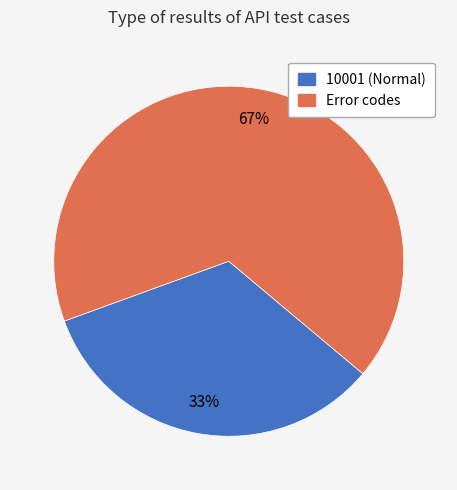

Does any single category account for the majority?

Yes